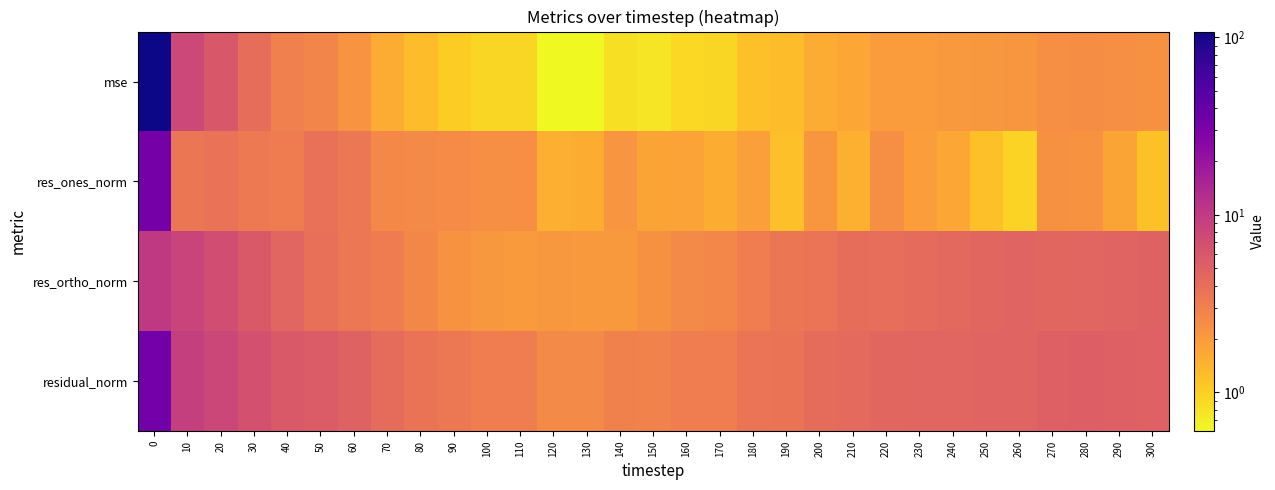

At how many categories does at least one series exceed 73?

1